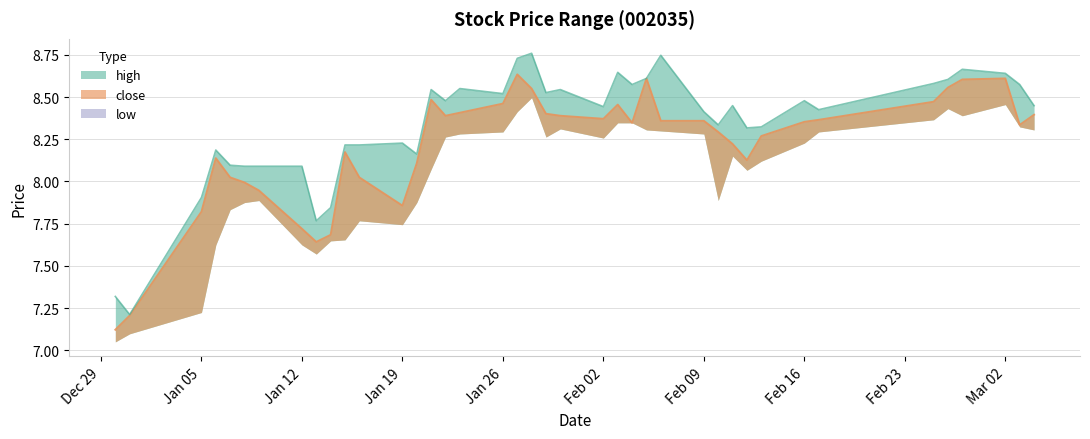

At how many categories does at least one series exceed 8?

35